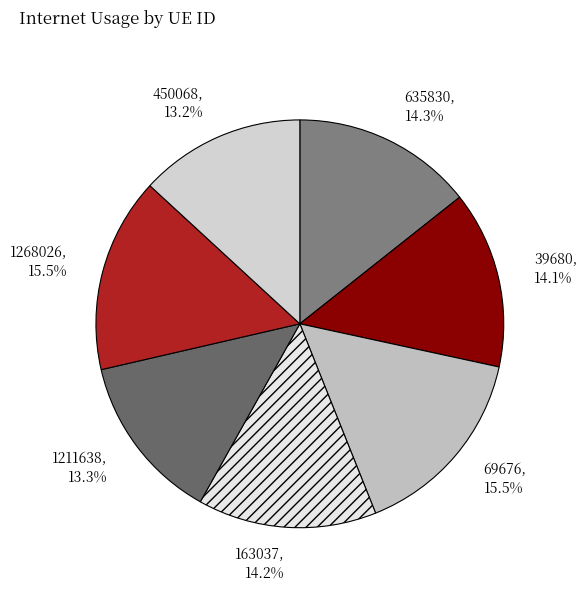

Is the sum of 39680 and 635830 greater than half?

No